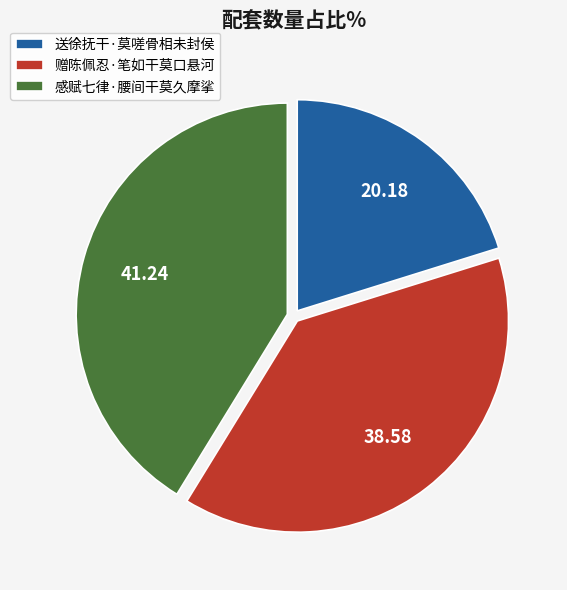

Which category has the biggest portion of the pie?

感赋七律·腰间干莫久摩挲